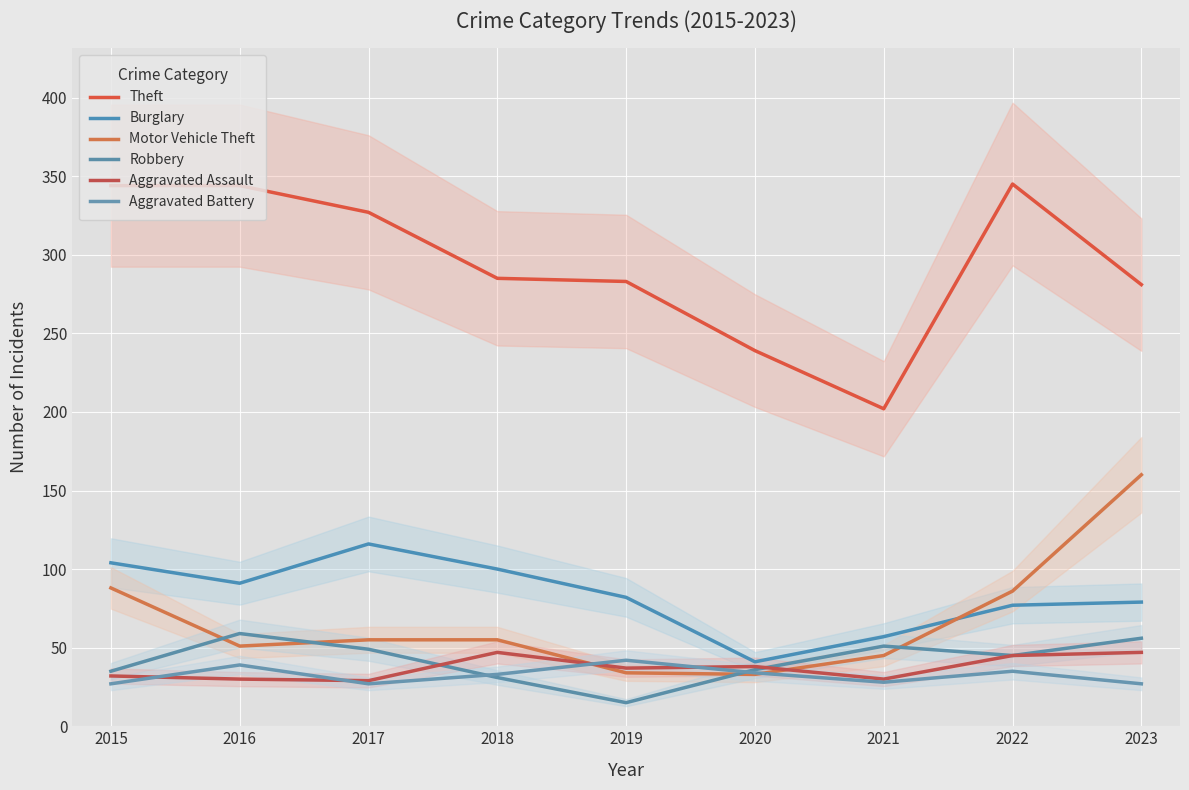

What is the value of the Motor Vehicle Theft point at the 1st from the left?

88